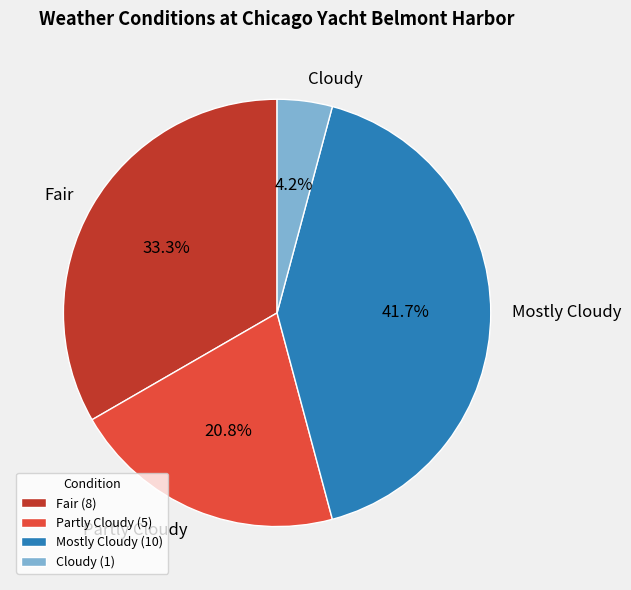

Does Partly Cloudy account for over 50% of the chart?

No